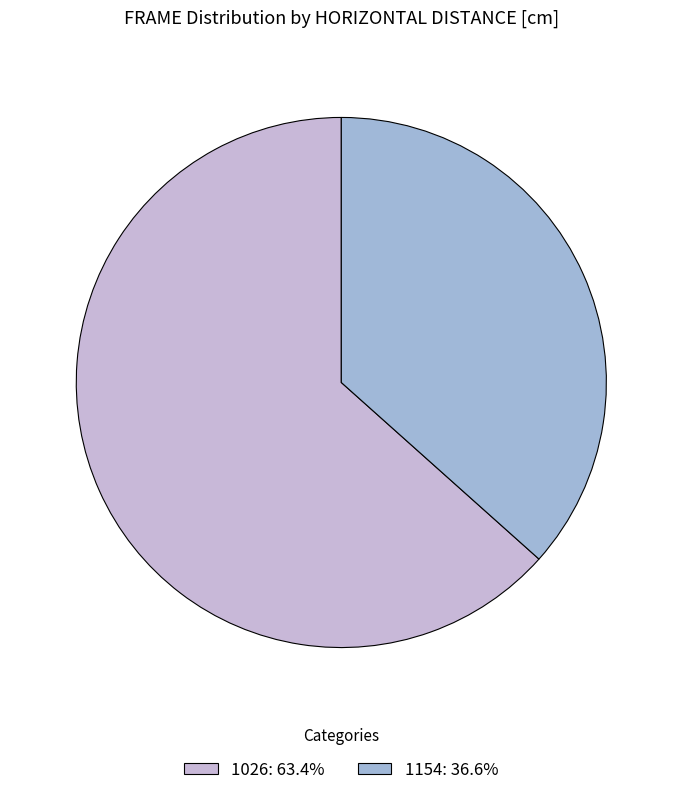

What is the ratio of the value at 1154: 36.6% to the value at 1026: 63.4%?

0.6